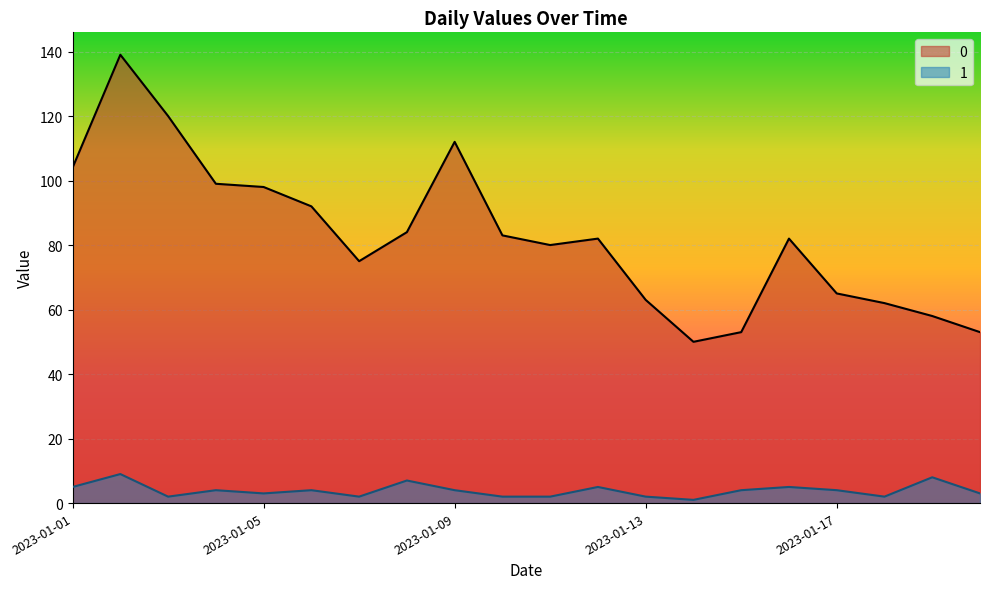

What is the difference between the highest and lowest values at 2023-01-11?

78